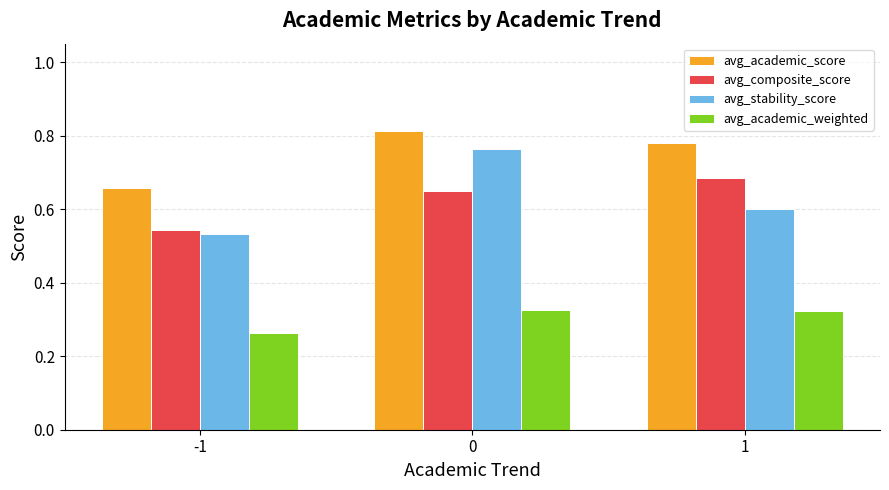

What is the difference between the maximum and minimum values in the avg_academic_score series?

0.2